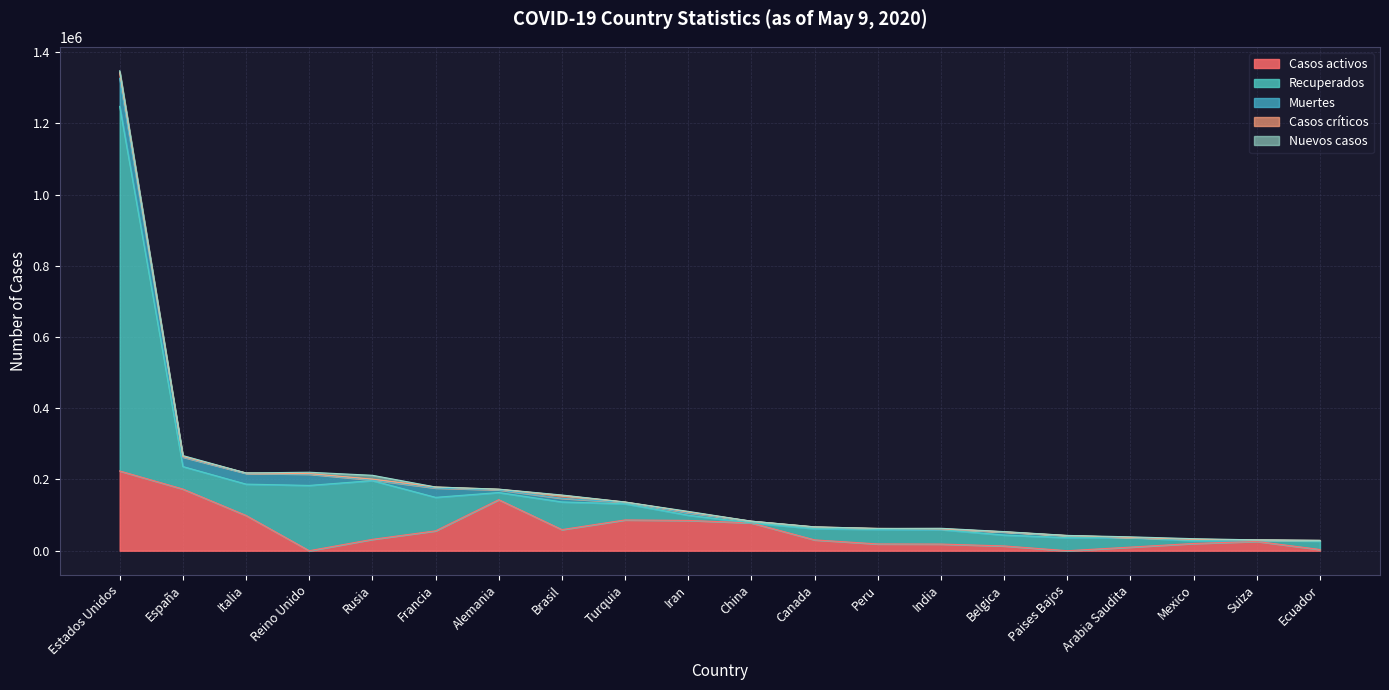

Count the number of categories in the chart.

20